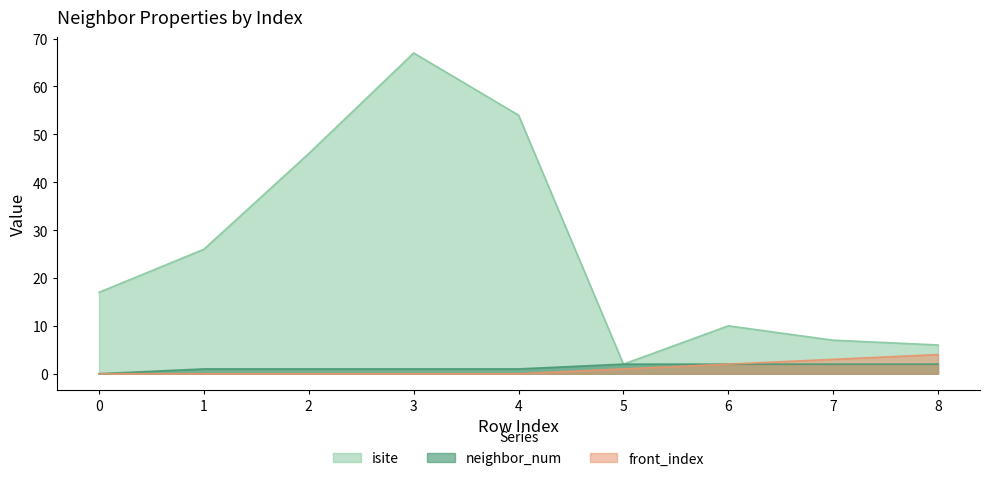

Rank the categories by isite value from lowest to highest.

5, 8, 7, 6, 0, 1, 2, 4, 3